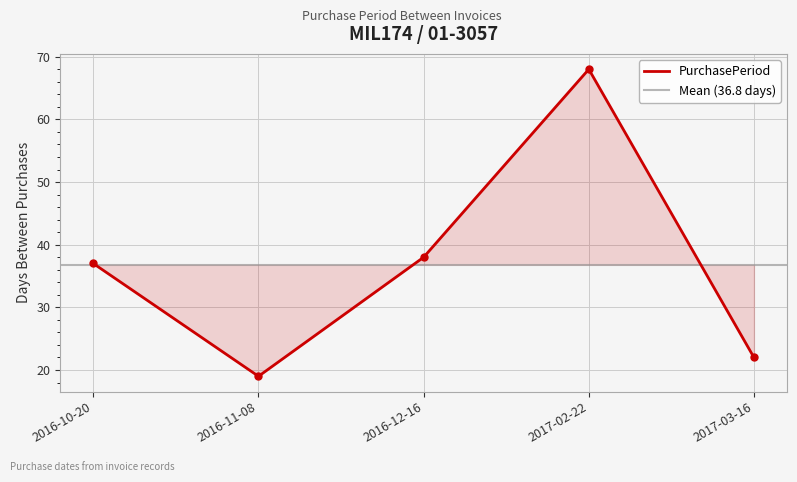

What is the value of the 4th point from the left?

68